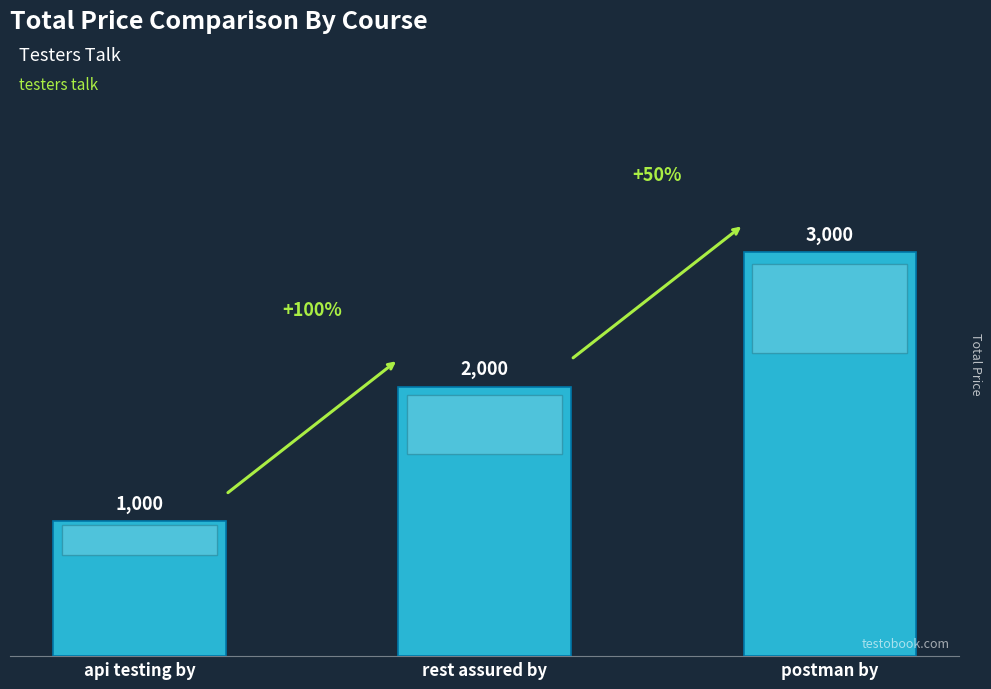

How many bars are there in total?

3